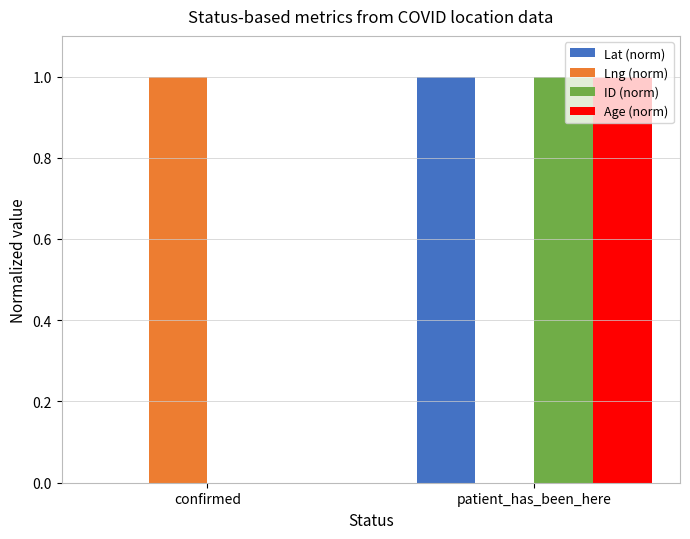

How many groups of bars are there?

2